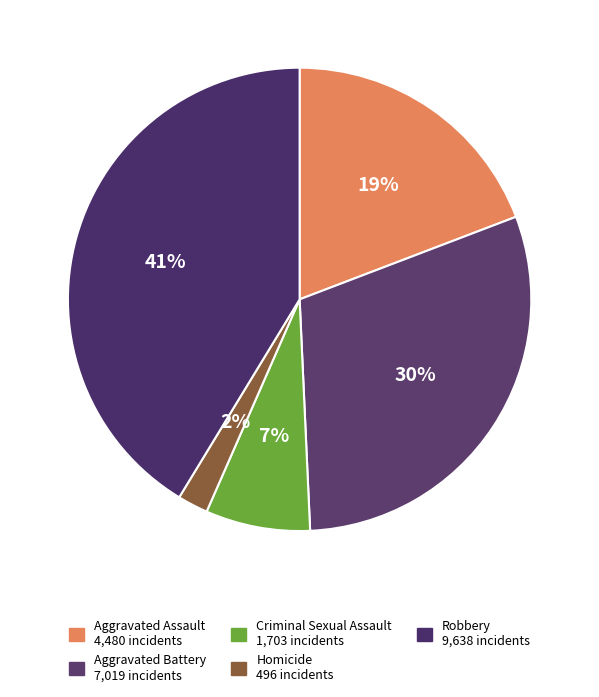

Rank the categories by value from highest to lowest.

Robbery, Aggravated Battery, Aggravated Assault, Criminal Sexual Assault, Homicide